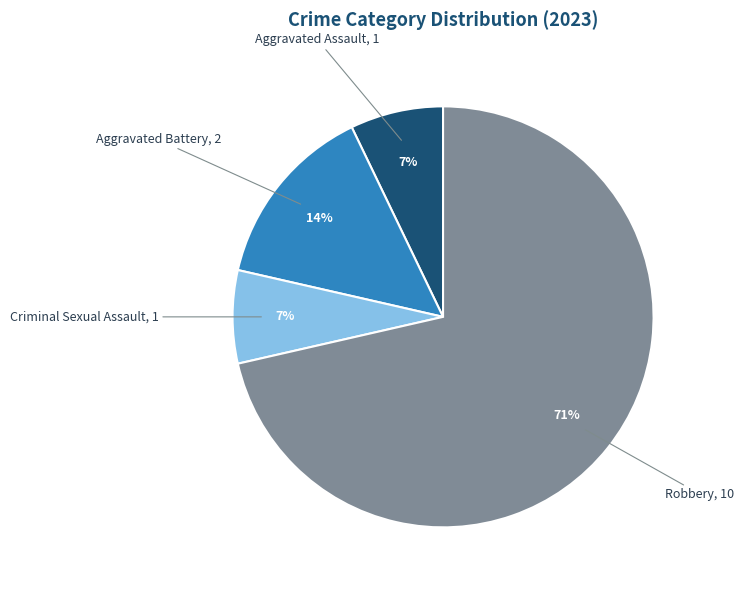

Is there any slice that represents more than half of the pie?

Yes